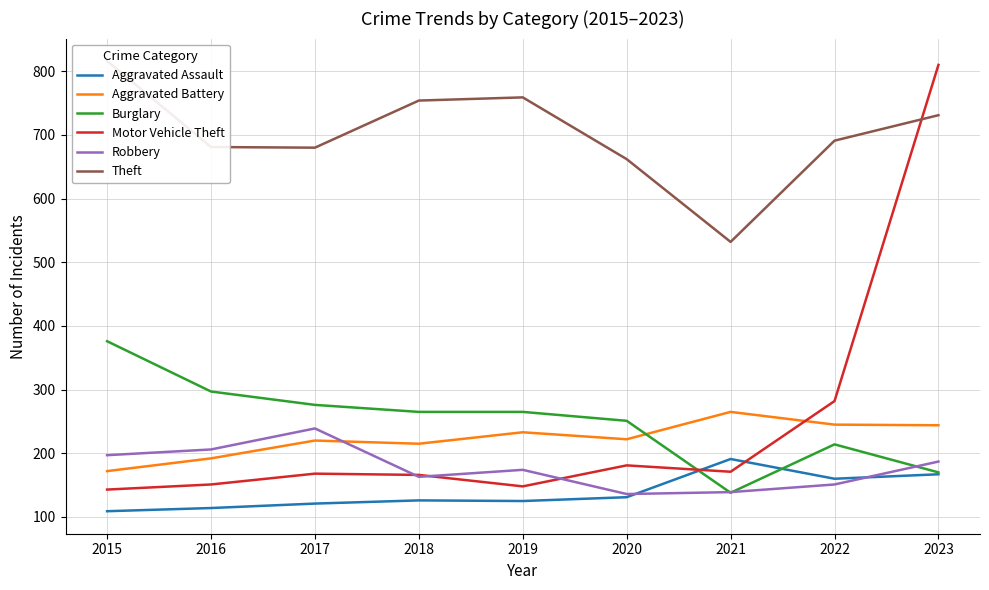

What is the sum of all Theft values?

6306